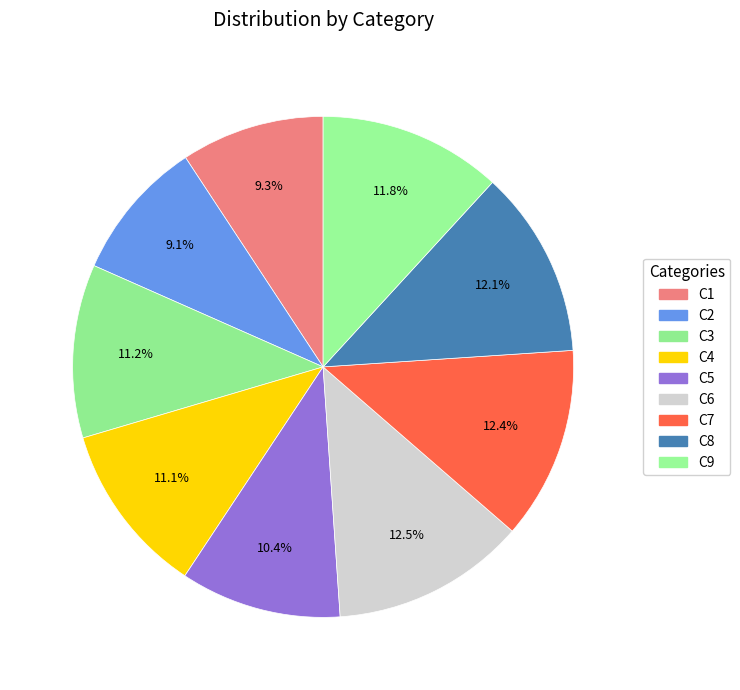

Count the number of slices in the pie.

9